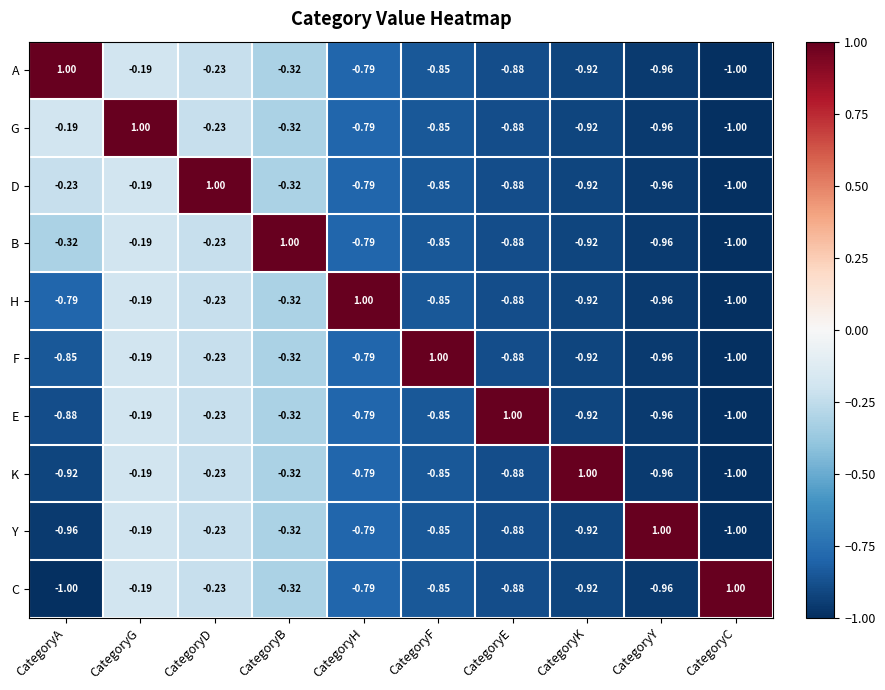

How many series are shown in this chart?

10